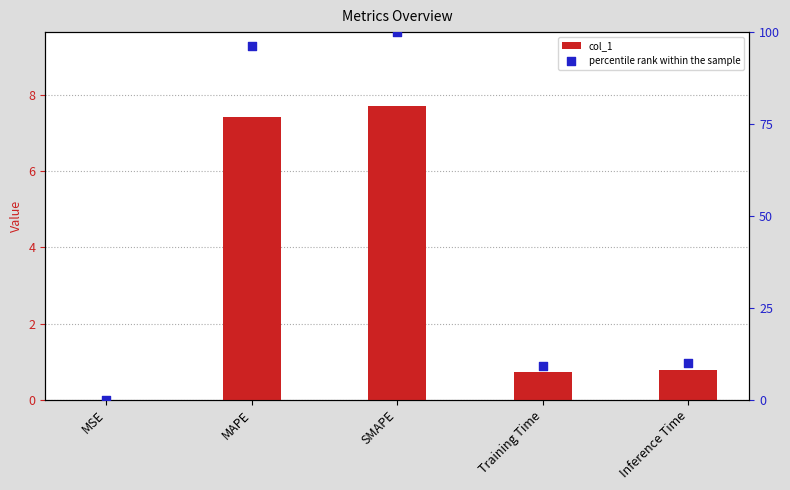

Is the value of col_1 at Inference Time greater than the value of percentile rank within the sample at Training Time?

No